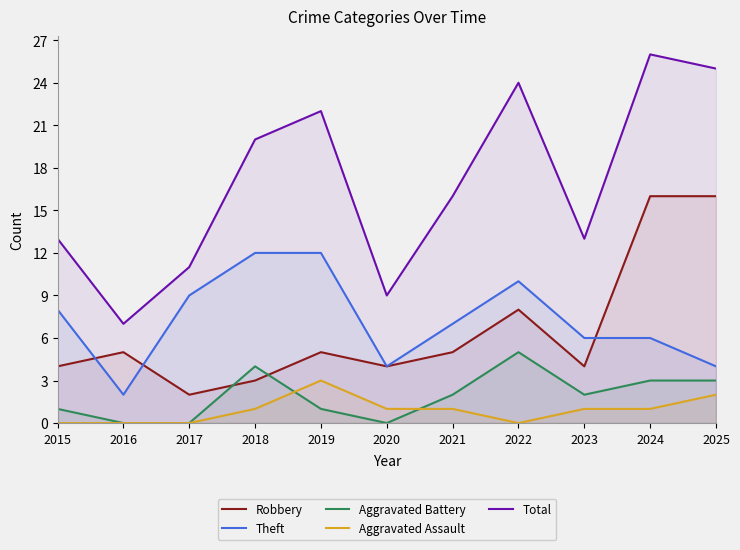

True or false: Theft and Total intersect in this chart.

False